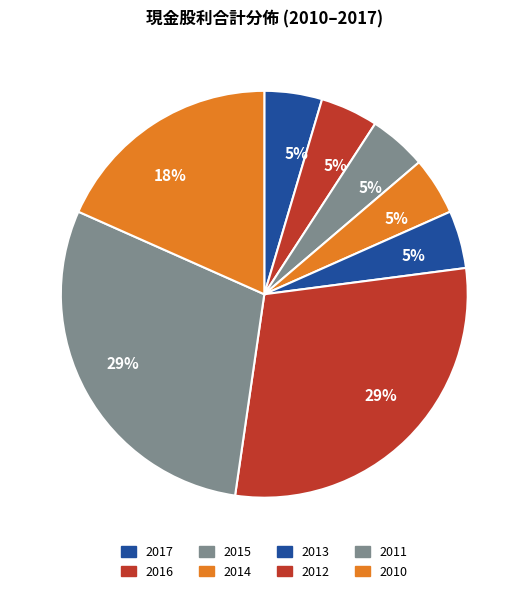

Which slice is the smallest?

2017